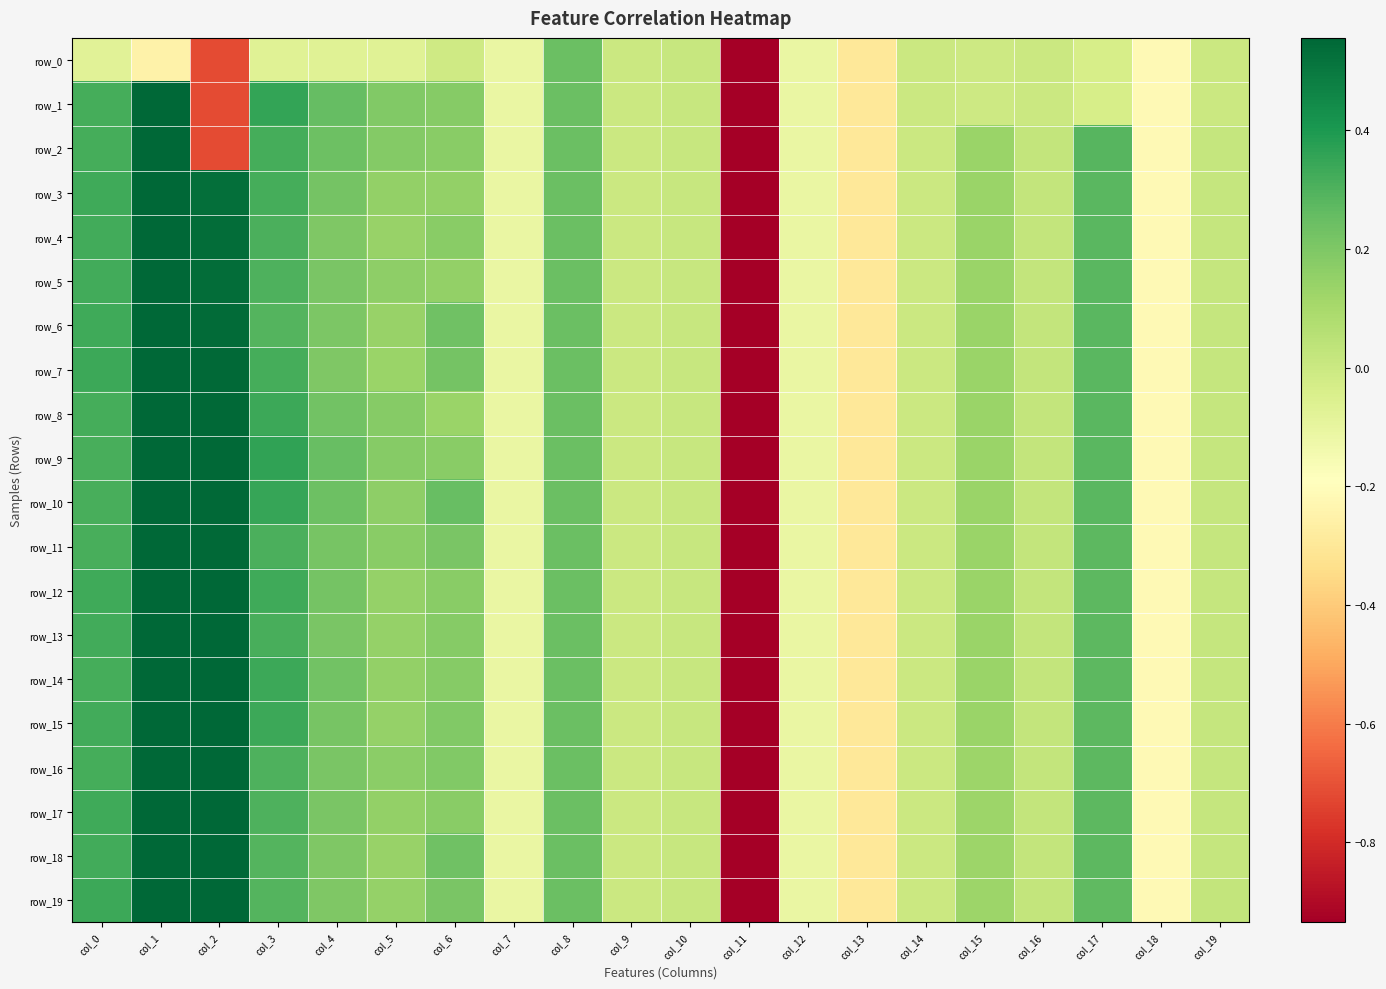

What is the sum of all row_3 values?

-2.4